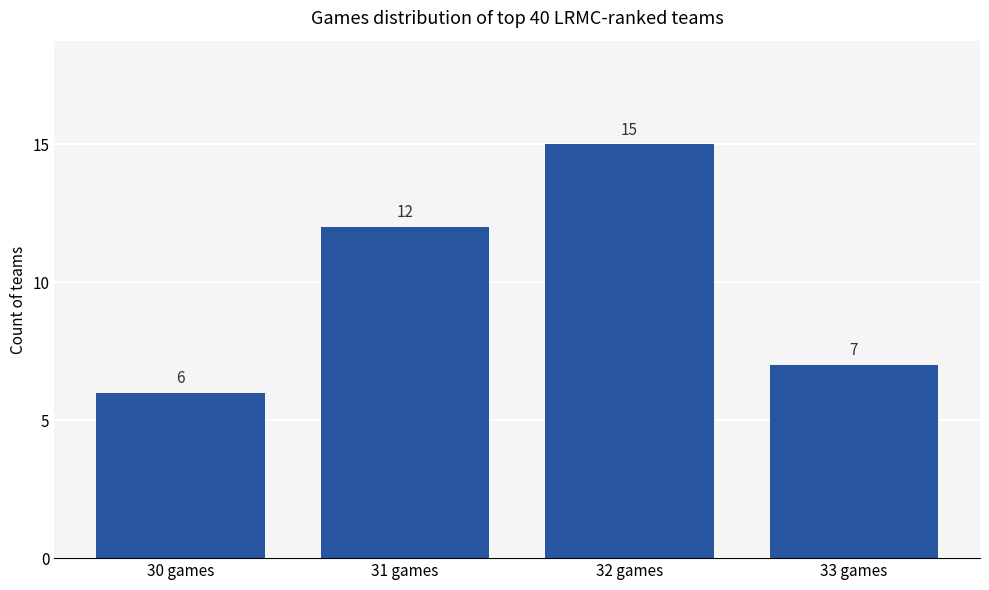

What is the change in value from 30 games to 31 games?

+6